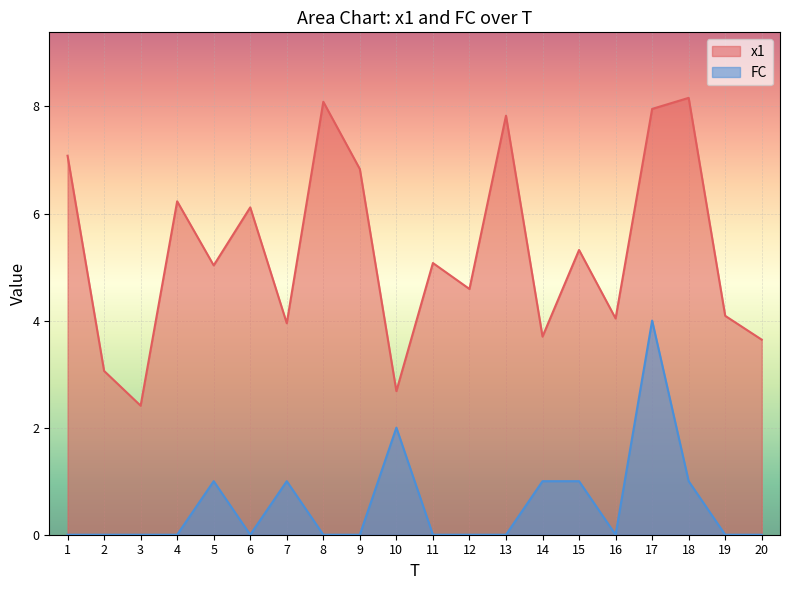

What are all the series names shown in the legend?

x1, FC